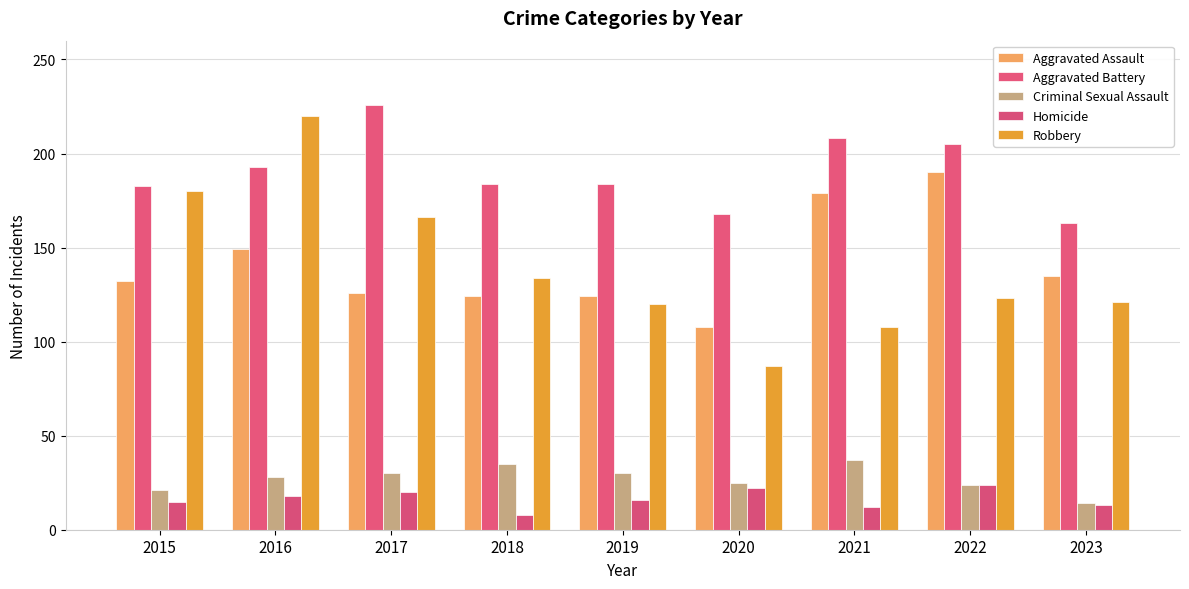

What is the value of the Robbery bar at the 6th from the left?

87